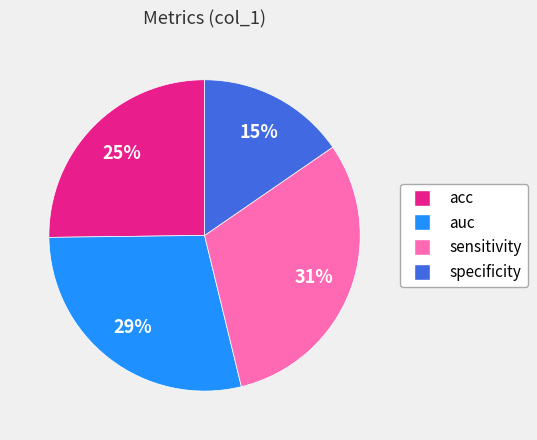

Rank the categories by value from highest to lowest.

sensitivity, auc, acc, specificity